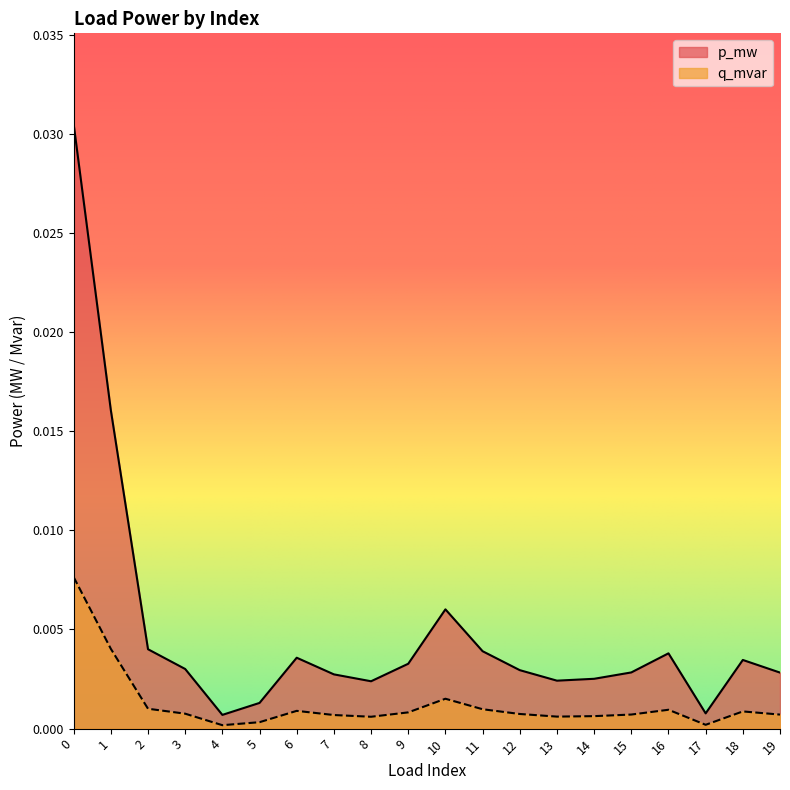

How many lines are shown in the chart?

2